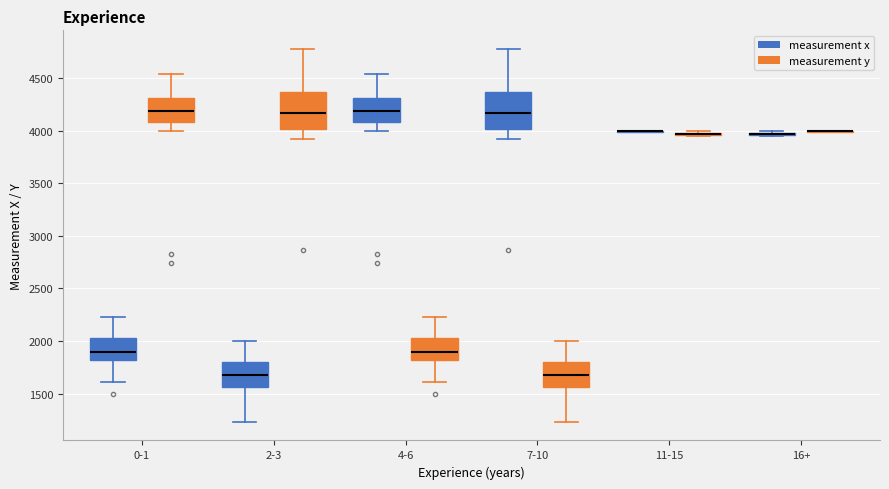

Where is the upper edge of the box for 2-3 (measurement y) on the y-axis? The values are not printed on the chart, so give them approximately, as read against the axis.

4350